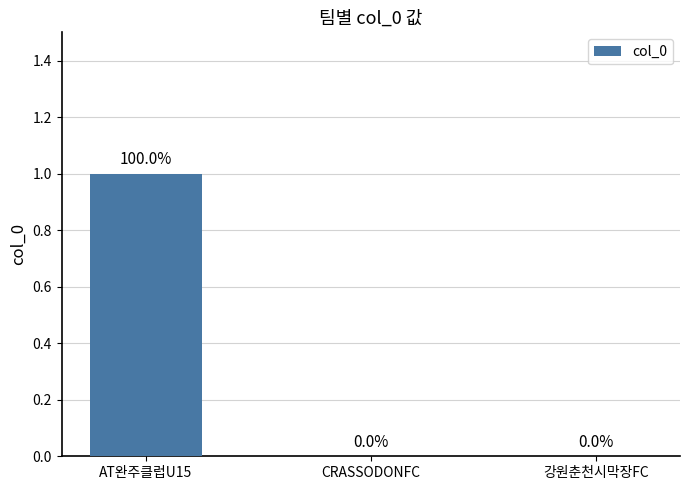

Are the bars horizontal?

No